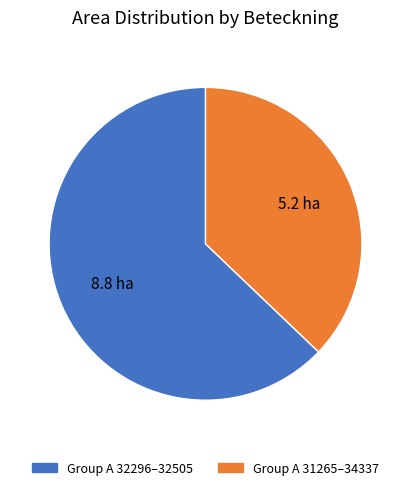

Is there a majority slice in this chart?

Yes